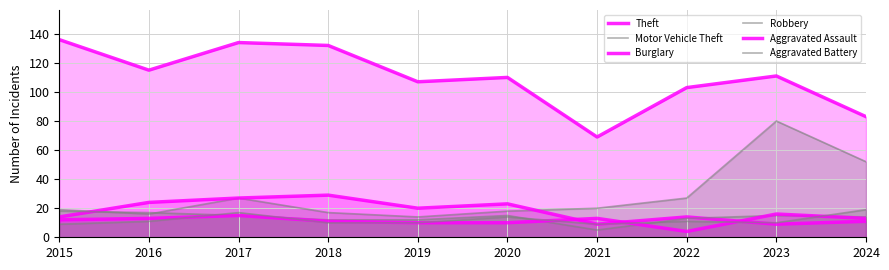

In Robbery, how many points are lower than both neighbors (excluding endpoints)?

1